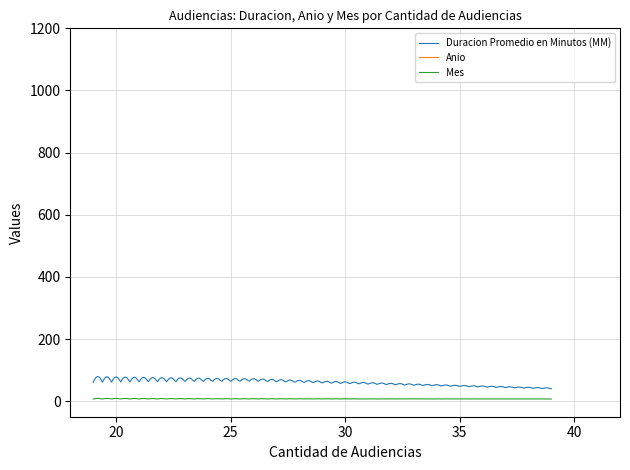

What is the average value of the Duracion Promedio en Minutos (MM) series?

60.3